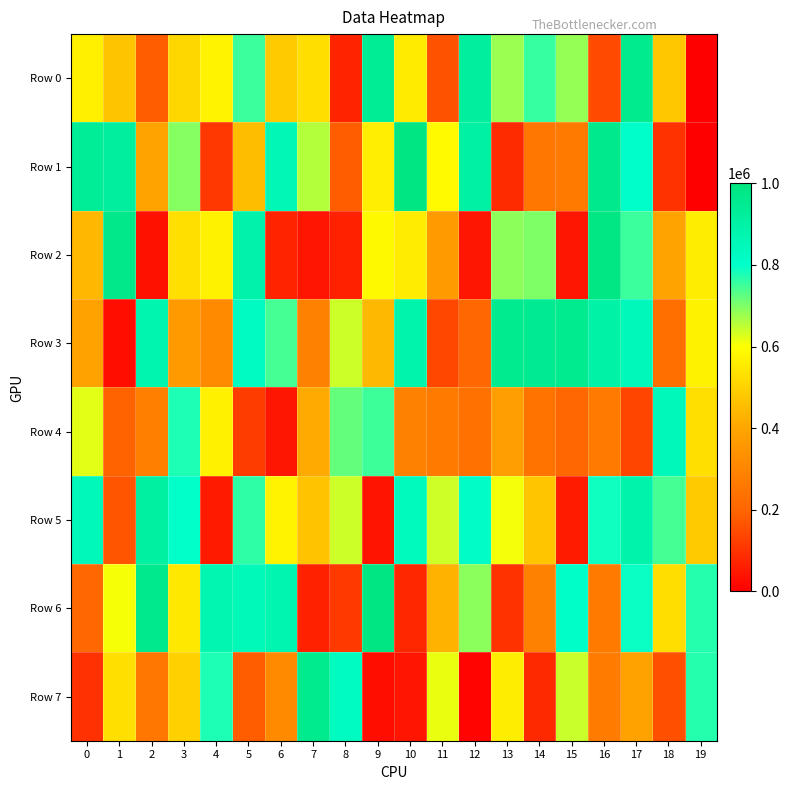

Which series has the largest total across all categories?

Row 5